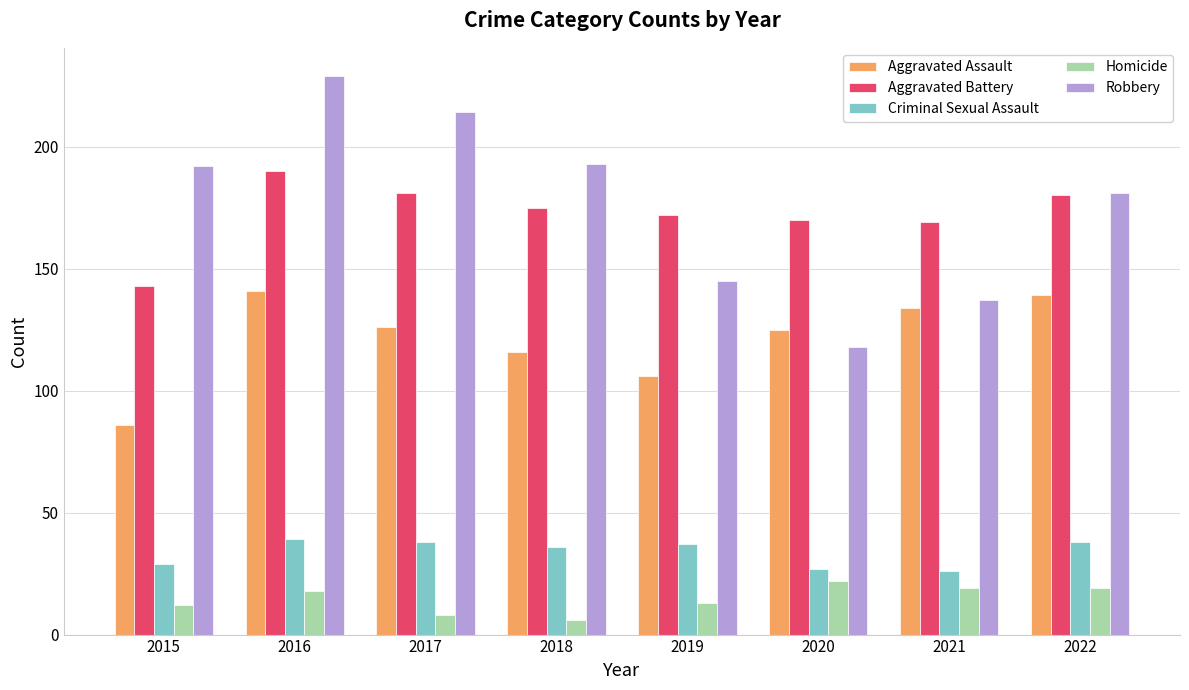

True or false: Criminal Sexual Assault has a value of 29 at 2015.

True